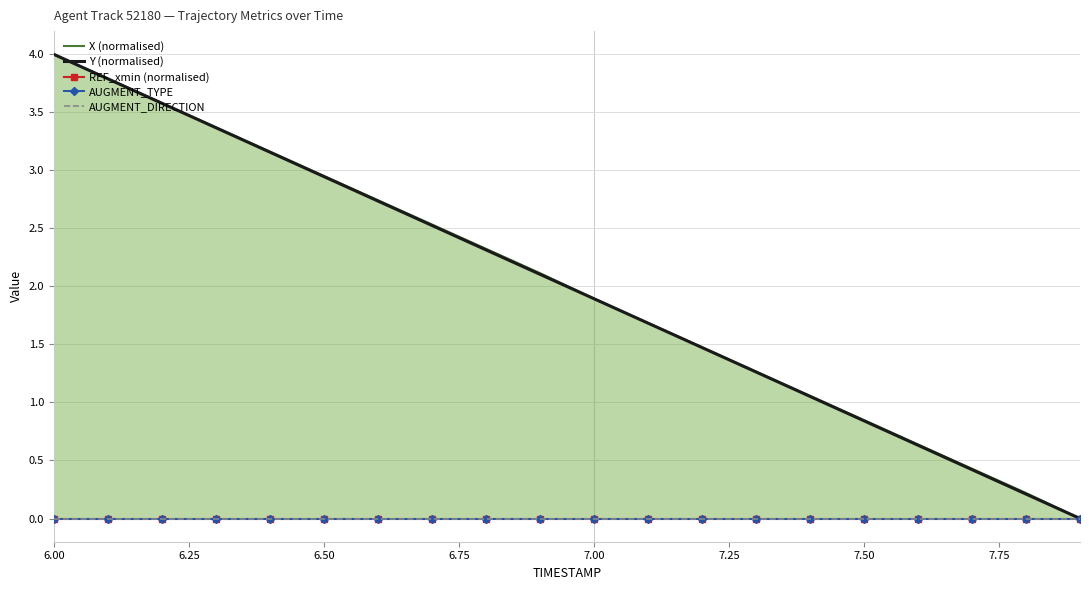

True or false: Y (normalised) and AUGMENT_DIRECTION cross at least once.

False